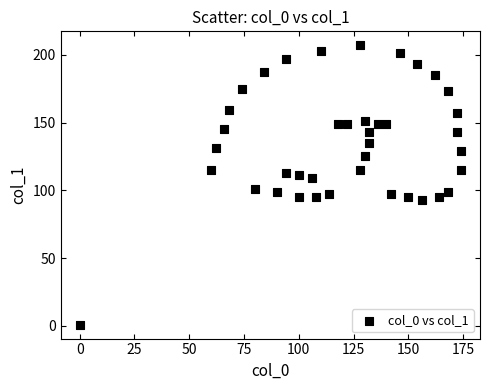

What is the range of Y values (max minus min)?

206